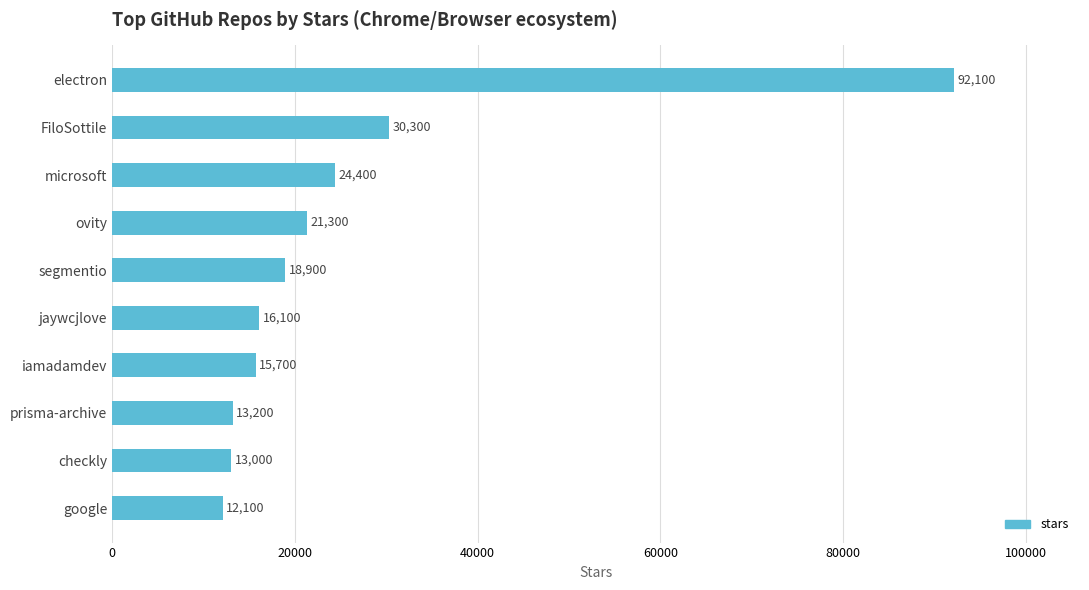

The value at segmentio is 10535. True or false?

False